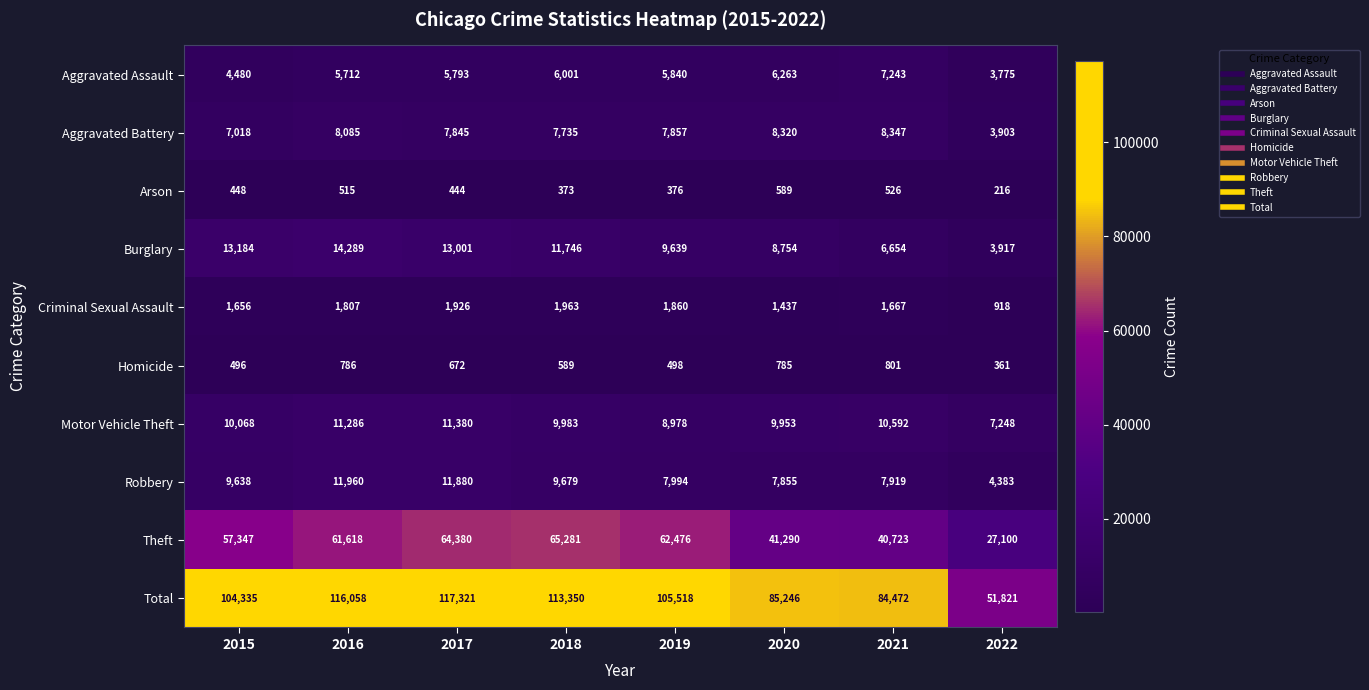

What is the sum of the Theft values at 2020 and 2019?

103766